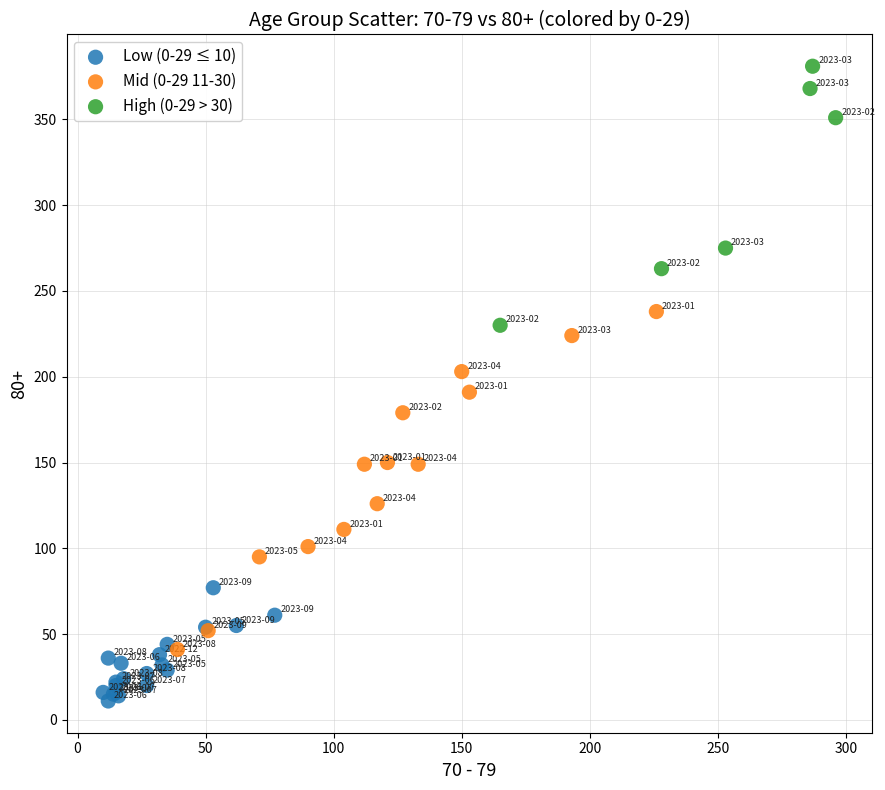

Which series has the widest spread of Y values?

Mid (0-29 11-30)